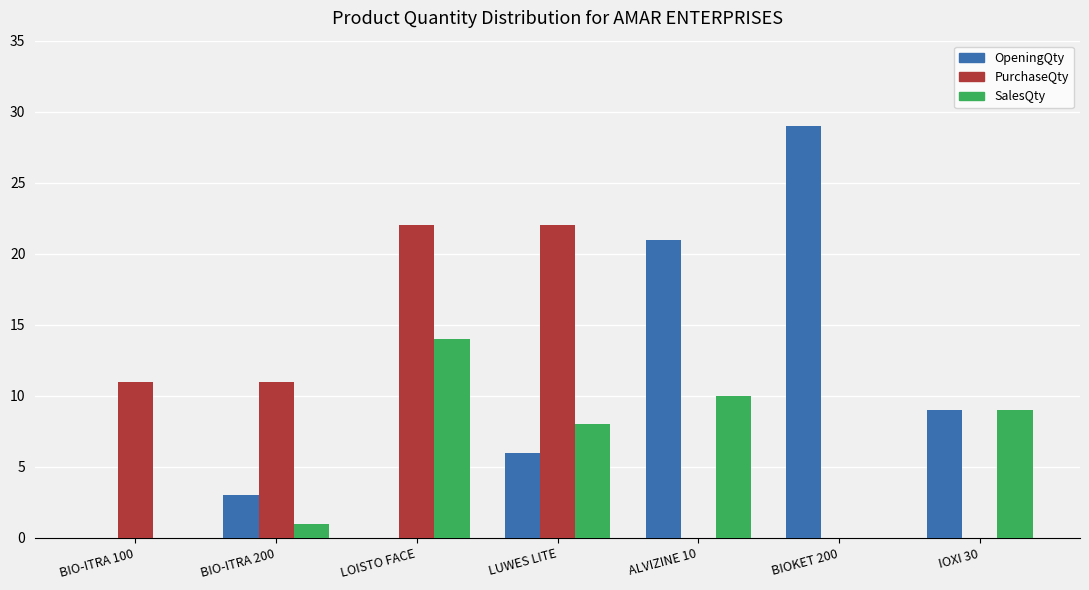

What is the total value across all series at BIO-ITRA 100?

11